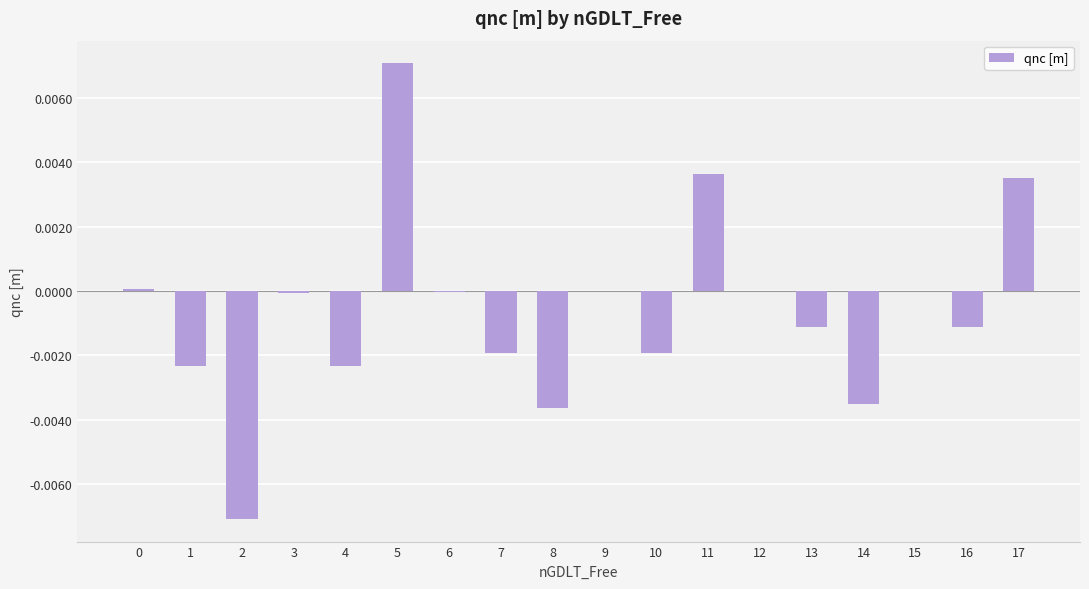

How many data points does each series have?

18